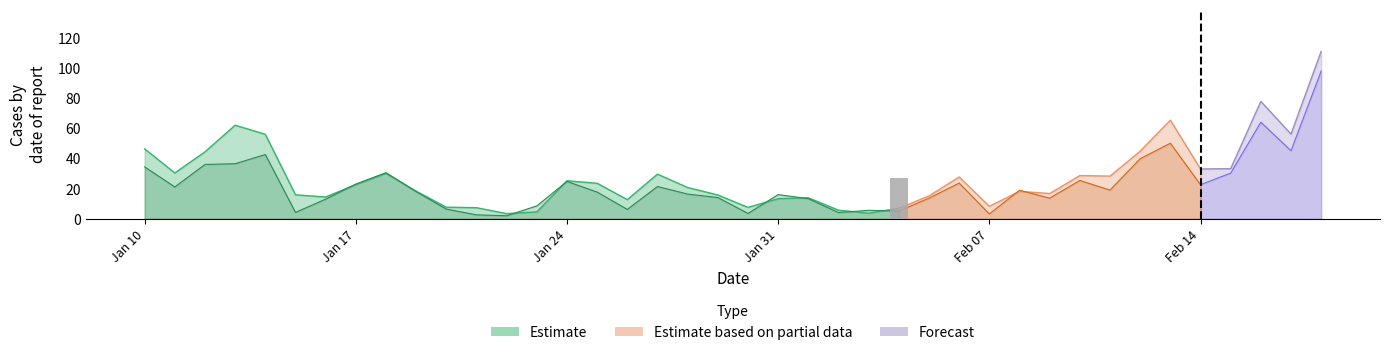

Where is Actual nearest to the value 57?

2022-02-17